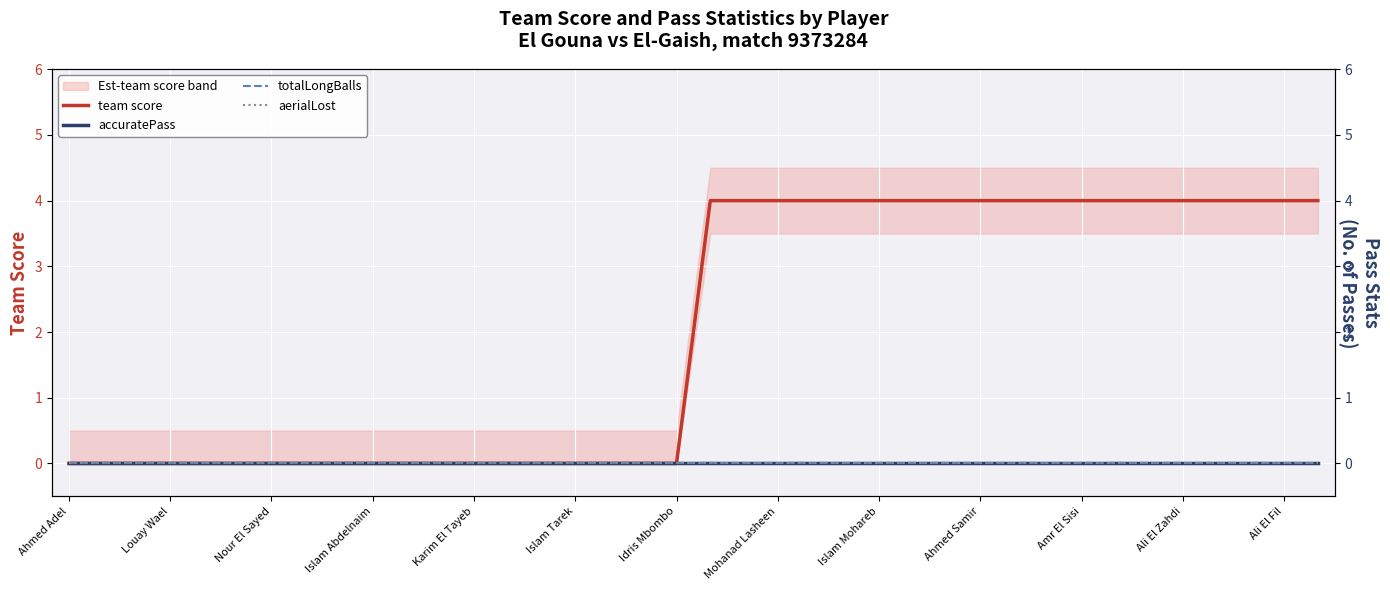

True or false: team score and accuratePass cross at least once.

False